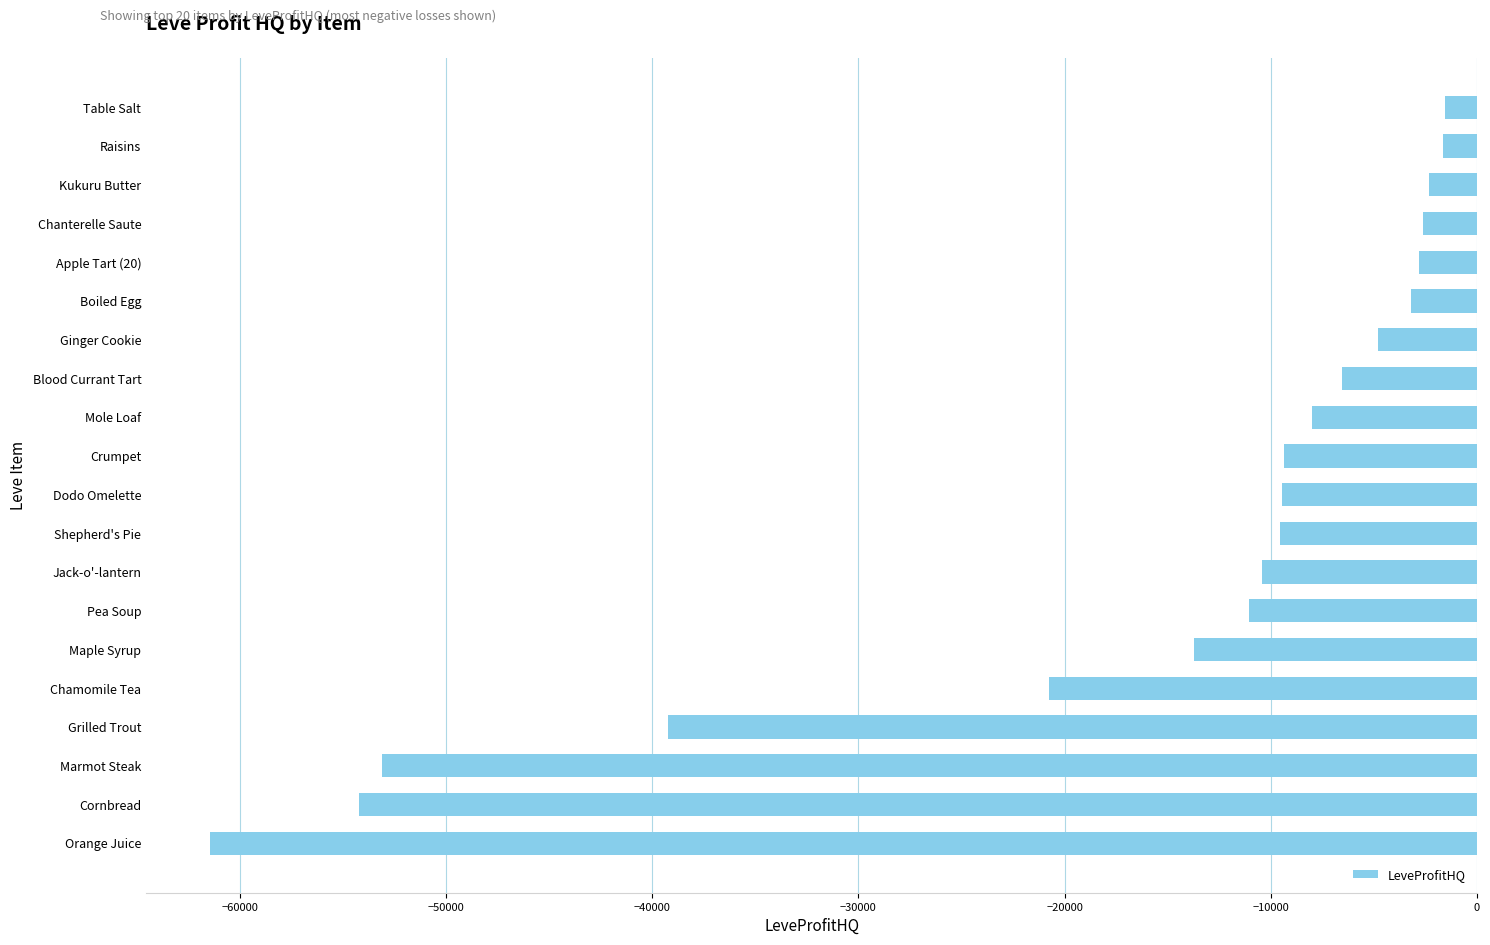

What is the difference between the maximum and minimum values?

59921.1